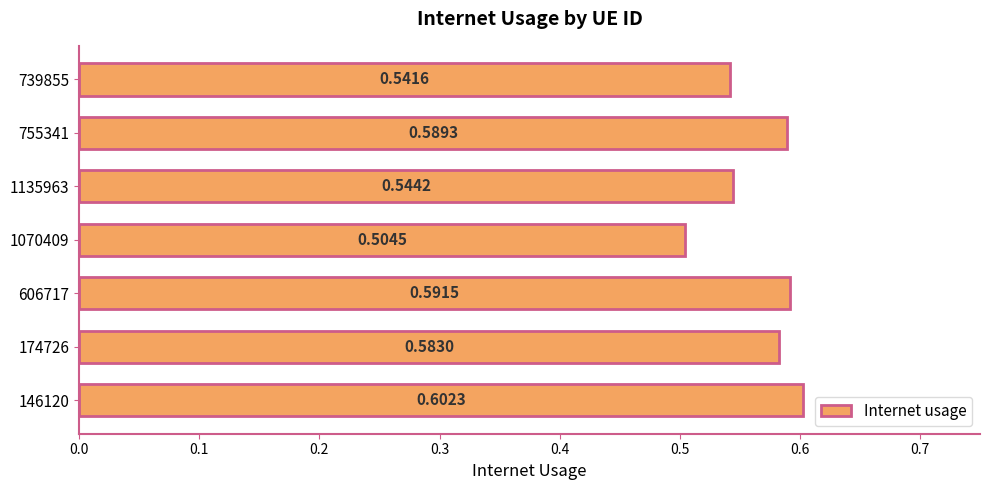

Which has a higher value, 146120 or 1135963?

146120